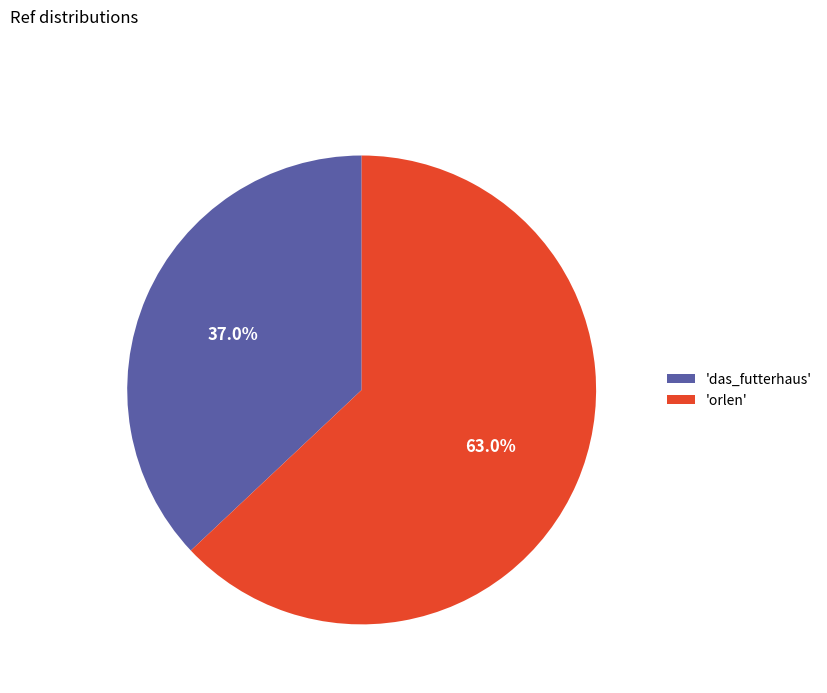

Rank the categories by value from highest to lowest.

'orlen', 'das_futterhaus'